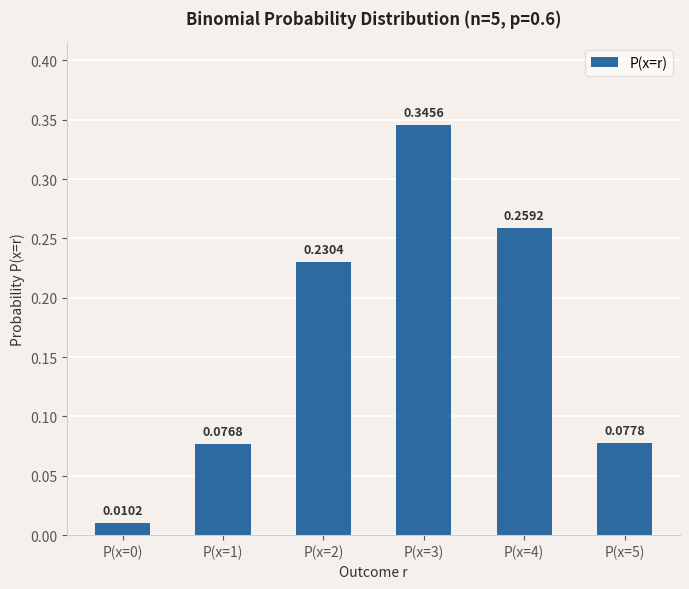

What is the sum of the values at P(x=2) and P(x=4)?

0.5